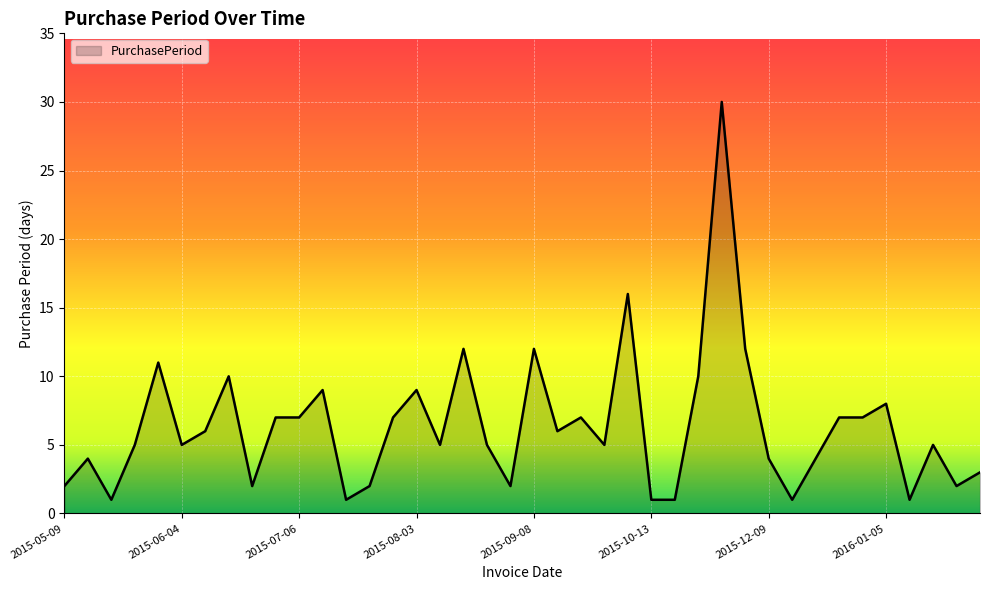

What is the difference between the maximum and minimum values?

29